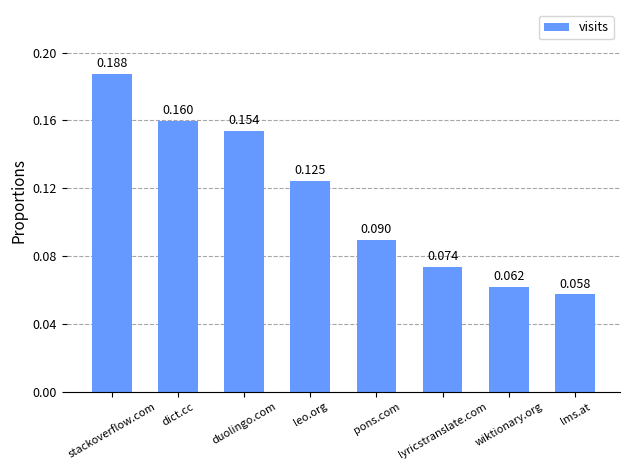

Which label corresponds to the smallest value in the chart?

lms.at